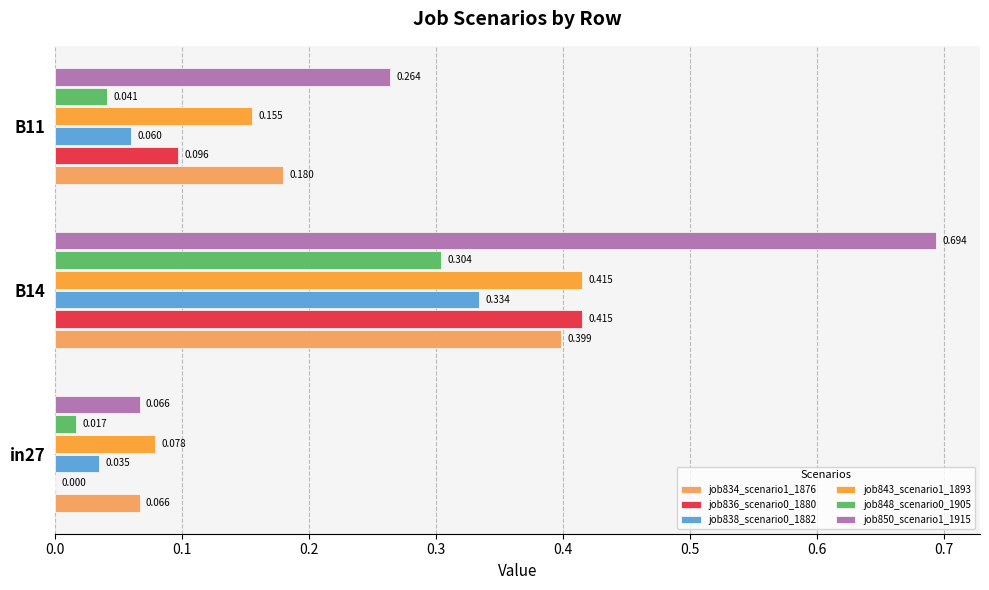

What is the maximum value shown in the chart?

0.7